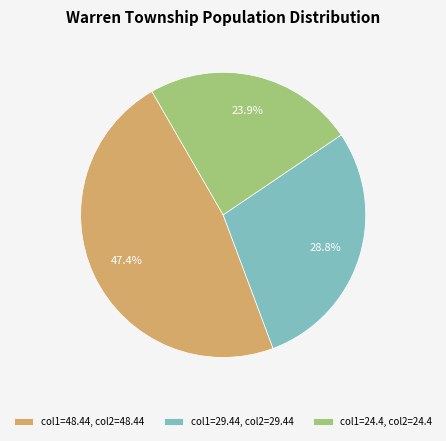

Rank the categories by value from highest to lowest.

col1=48.44, col2=48.44, col1=29.44, col2=29.44, col1=24.4, col2=24.4